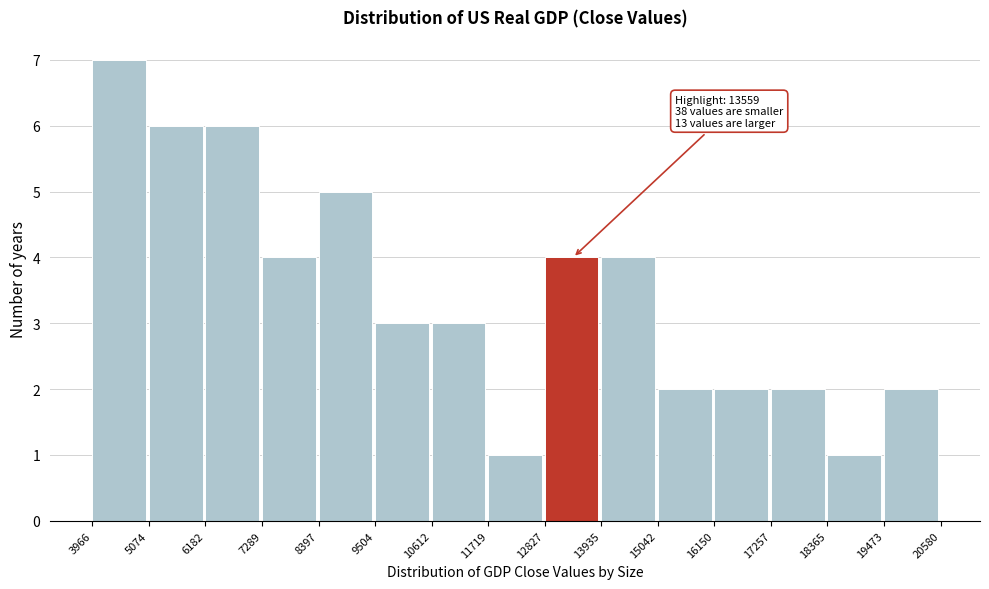

Which range on the x-axis has the tallest bar?

3966 to 5074